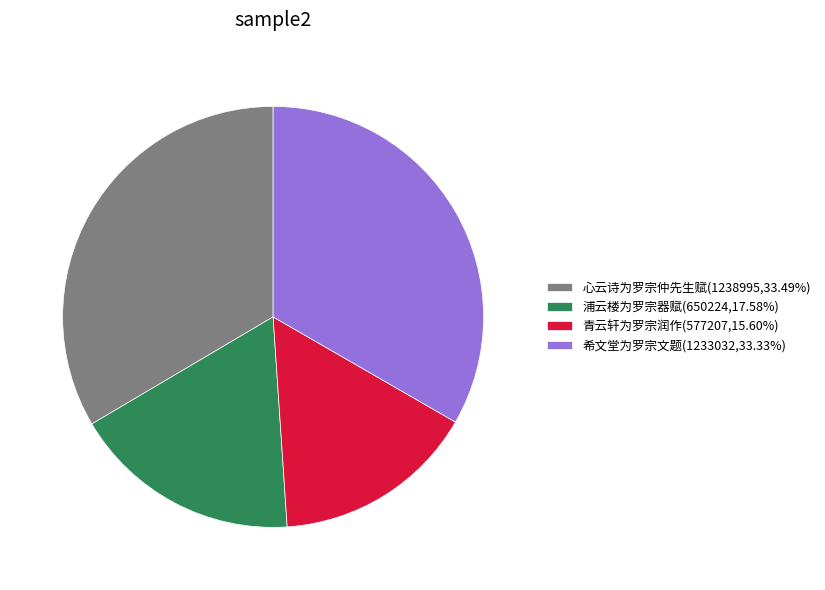

How many segments does this pie chart have?

4